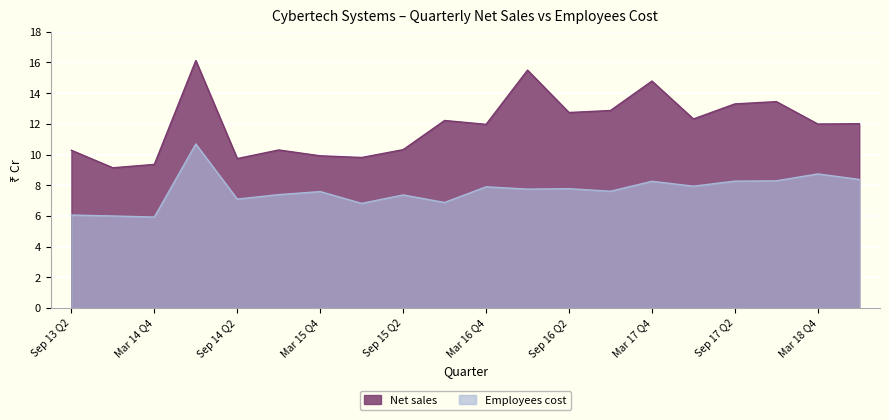

The Net sales series shows 5.2 at Sep 16 Q2. True or false?

False